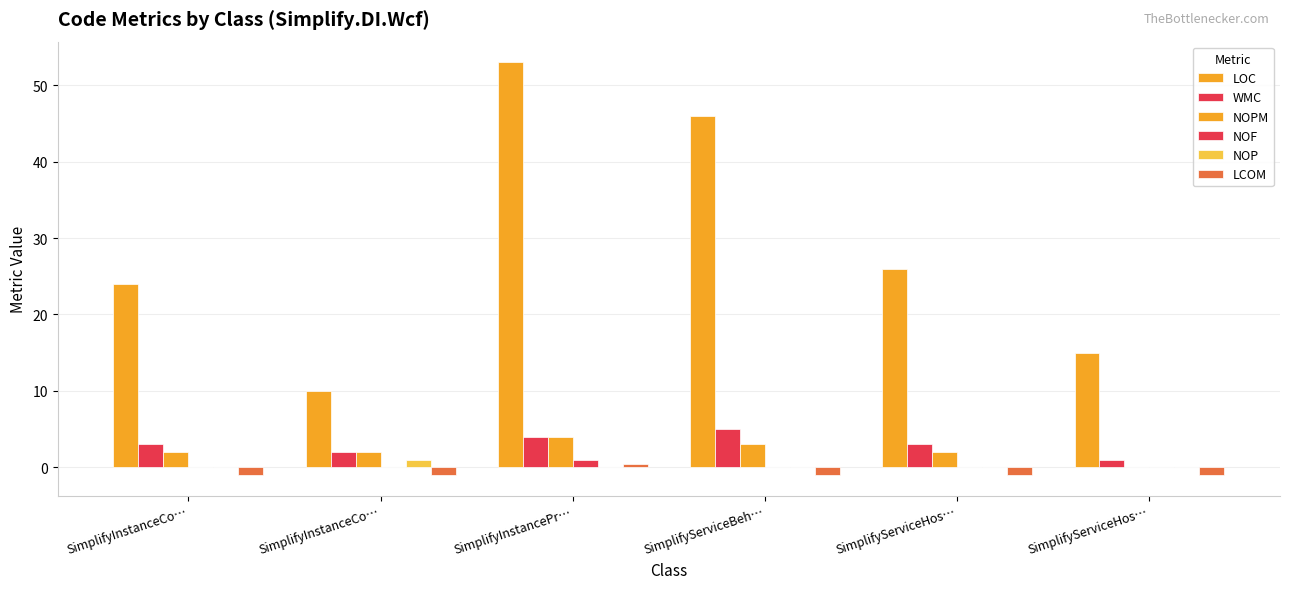

What is the greatest value displayed?

53.0